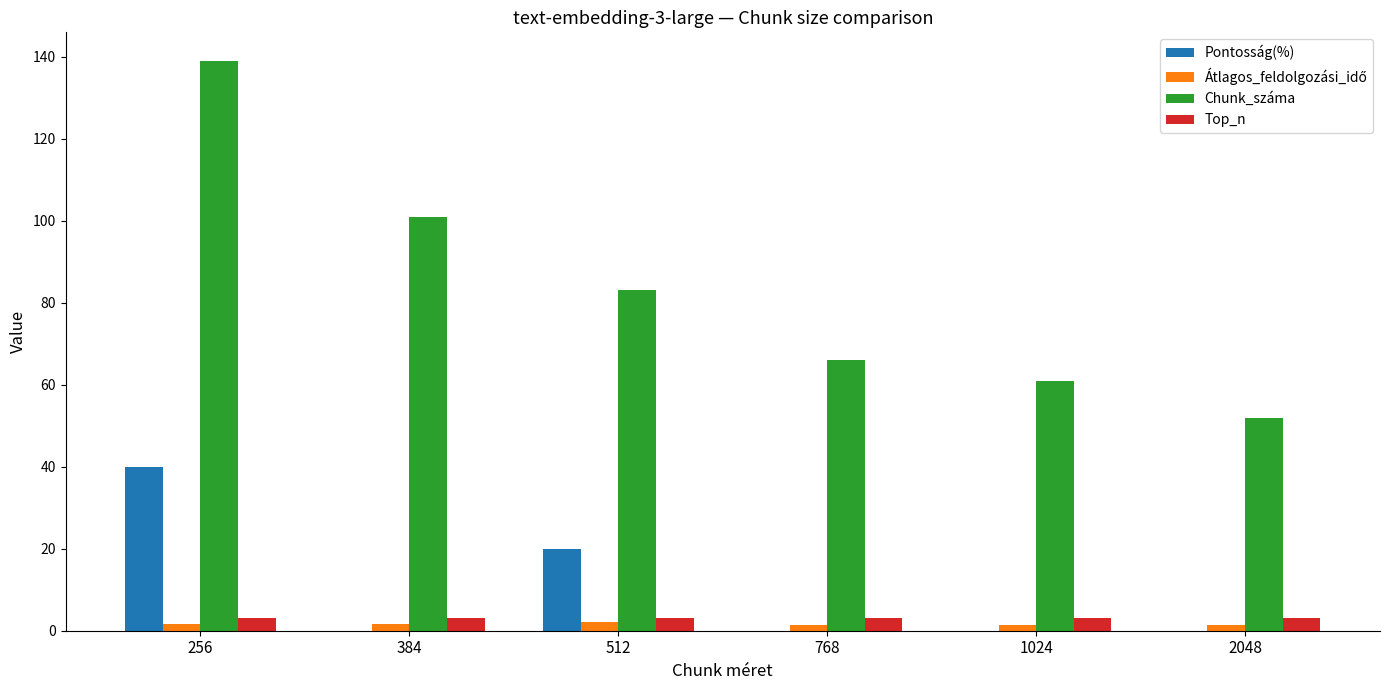

Which category has the highest value in the Chunk_száma series?

256